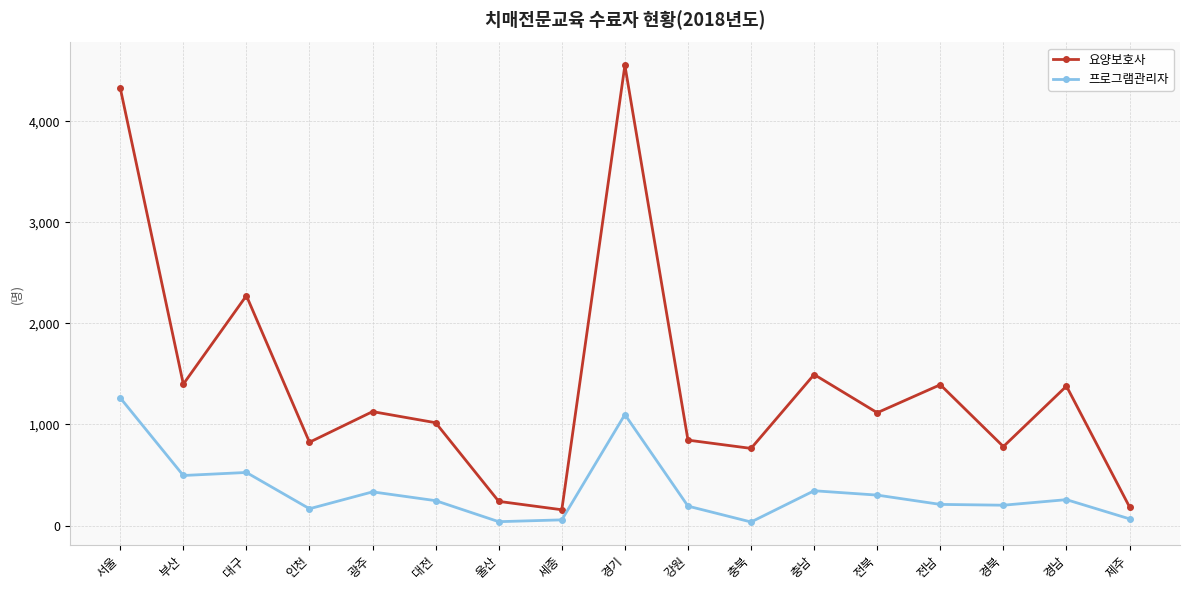

The value of 요양보호사 at 세종 is 156. True or false?

True